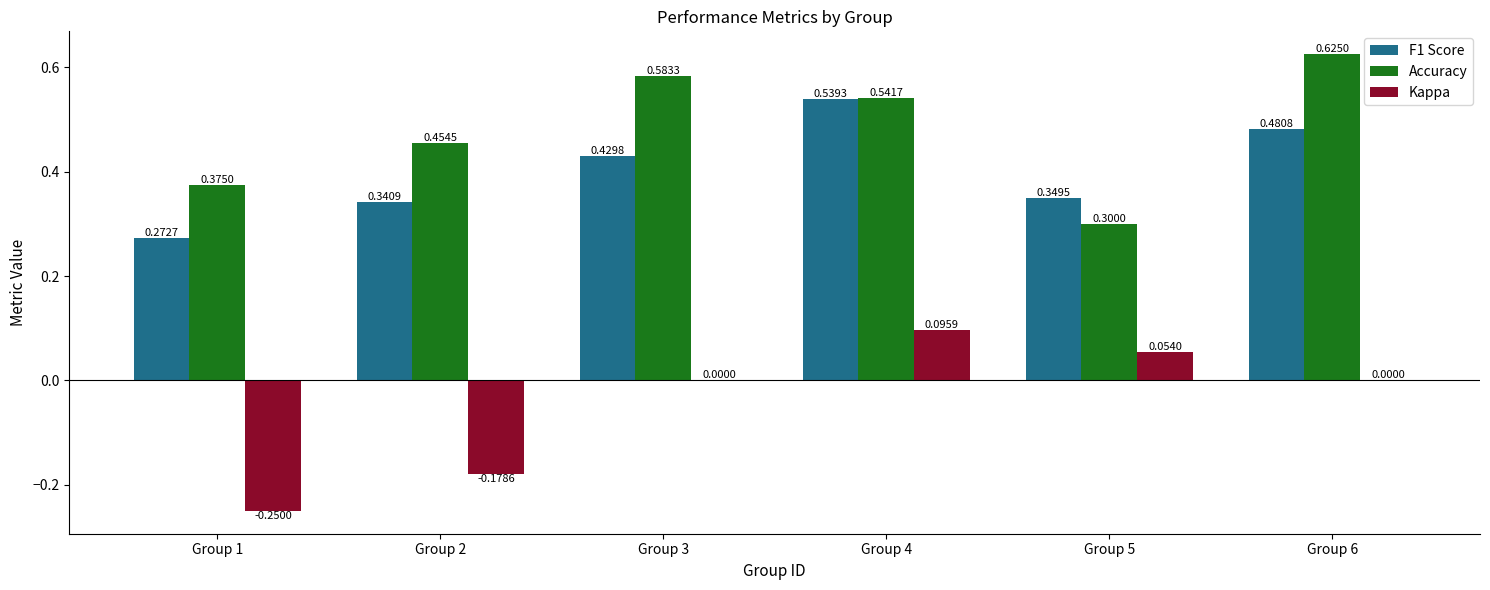

What is the total value across all series at Group 6?

1.1